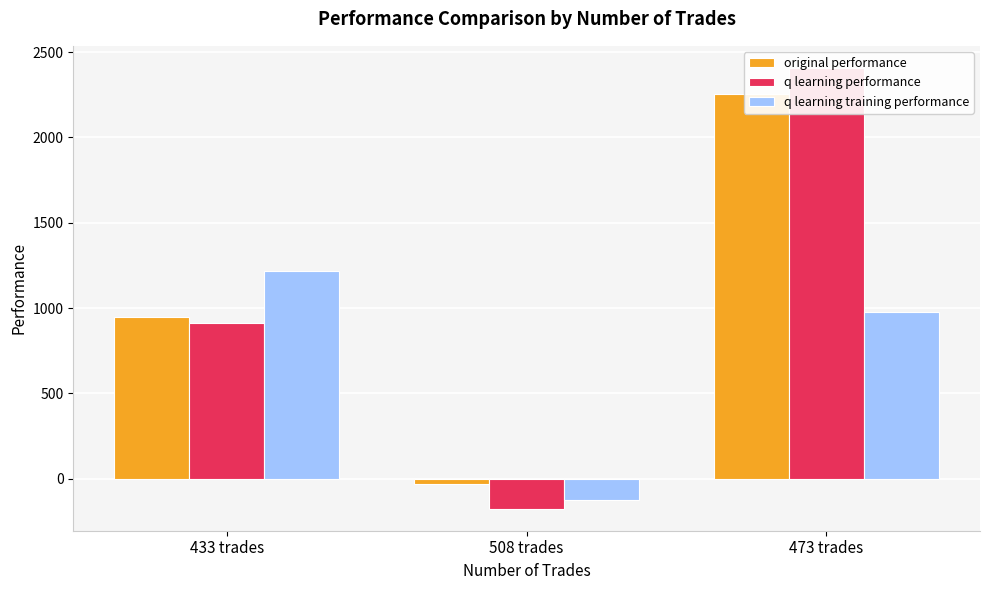

How many positive values does the q learning performance series have?

2